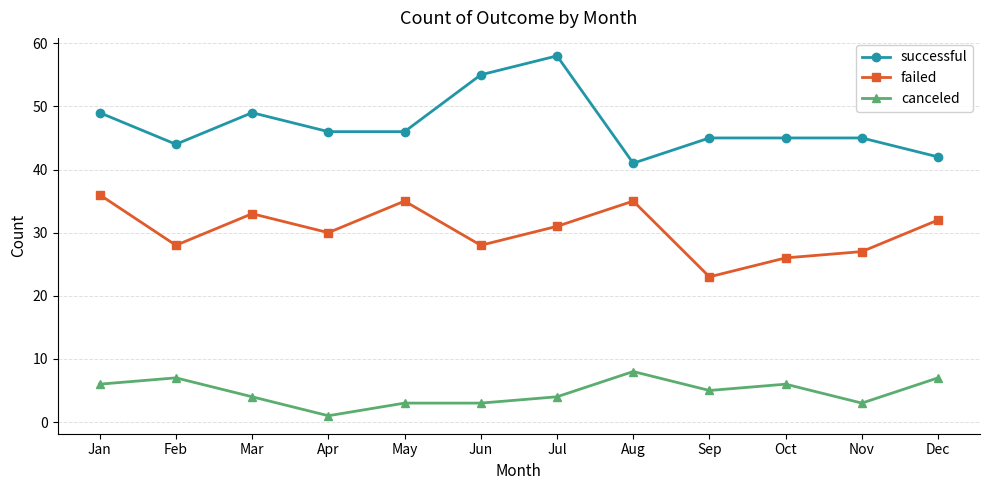

Reading left to right, list all the values displayed in this chart.

successful: 49	44	49	46	46	55	58	41	45	45	45	42
failed: 36	28	33	30	35	28	31	35	23	26	27	32
canceled: 6	7	4	1	3	3	4	8	5	6	3	7